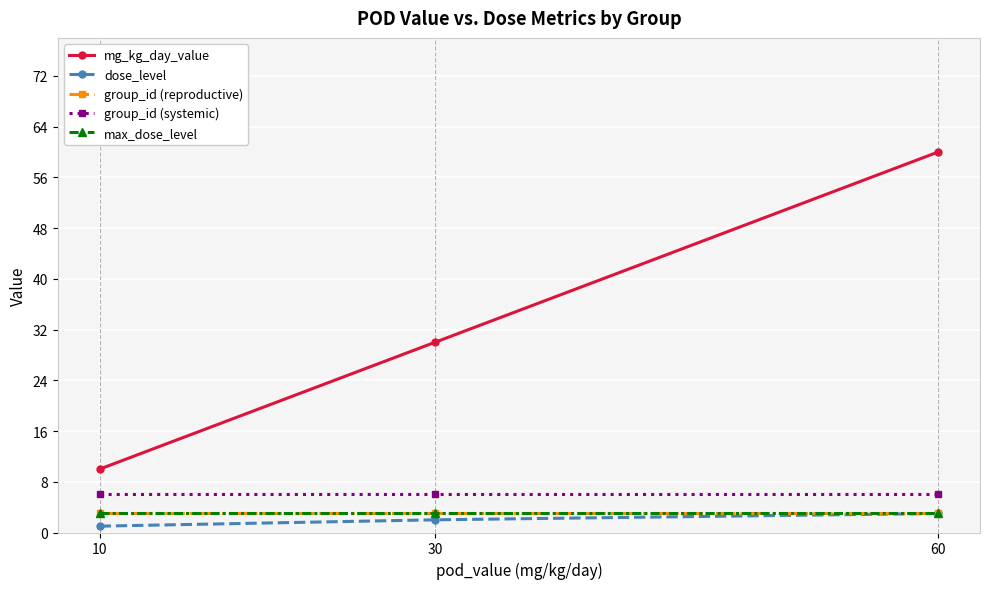

At which label does mg_kg_day_value first exceed 30?

60